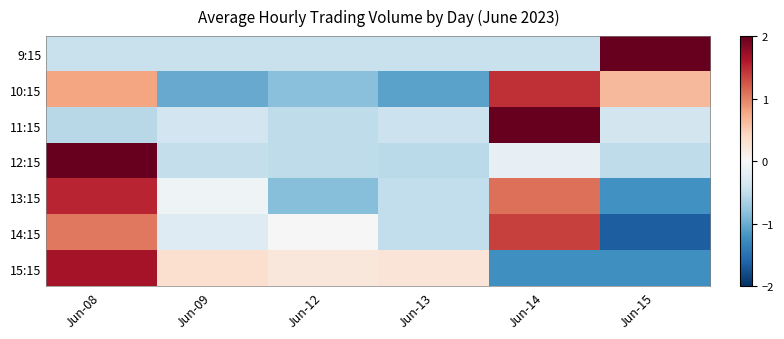

At which category is the sum across all series the highest?

Jun-08